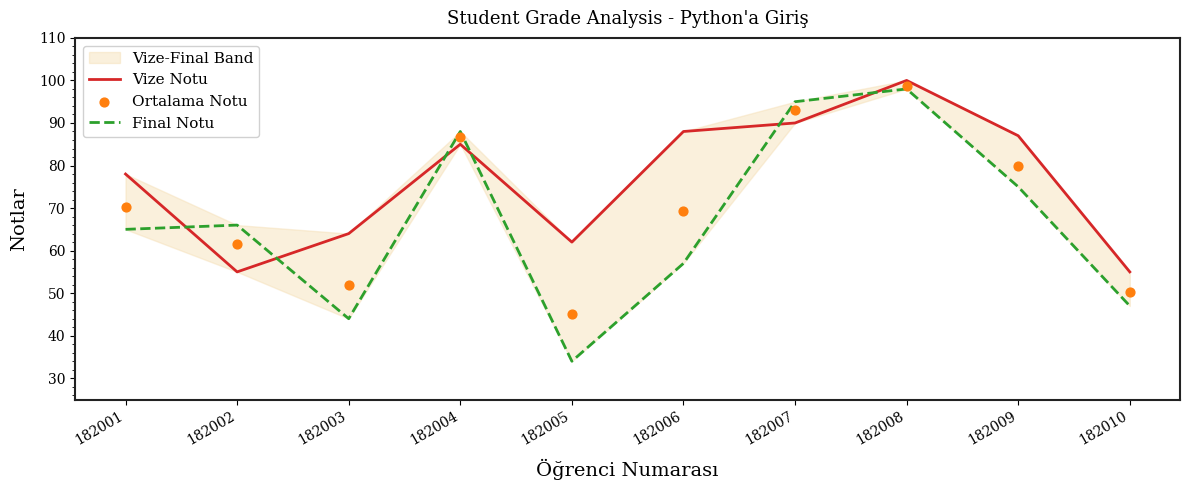

Which series has the largest total across all categories?

Vize Notu